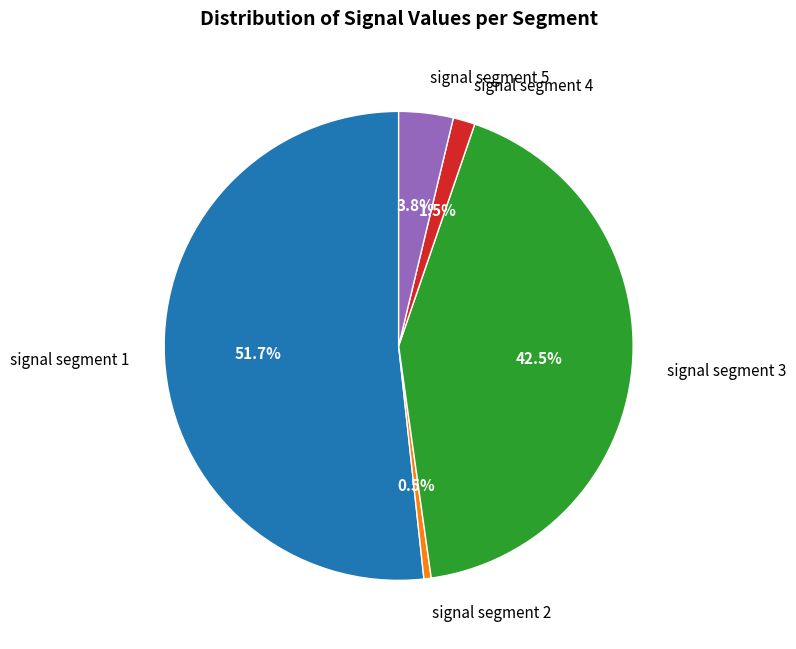

Which has a higher value, signal segment 5 or signal segment 3?

signal segment 3